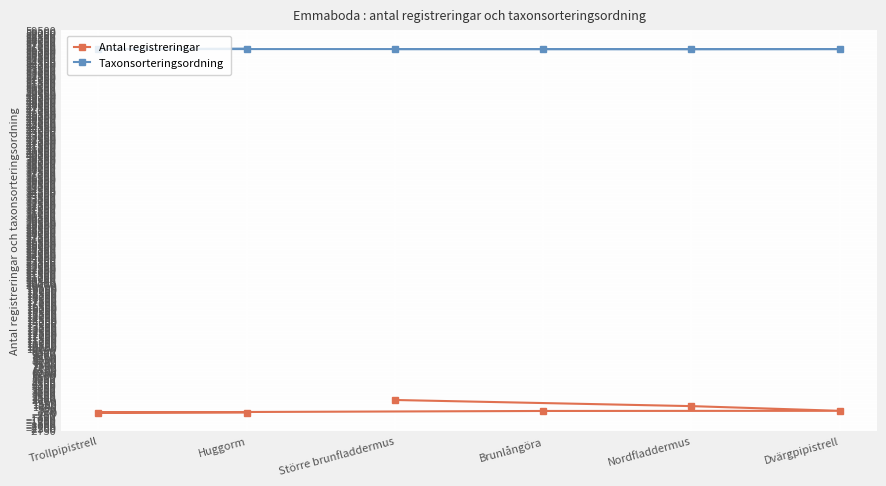

How many data points in Antal registreringar are above 265?

2